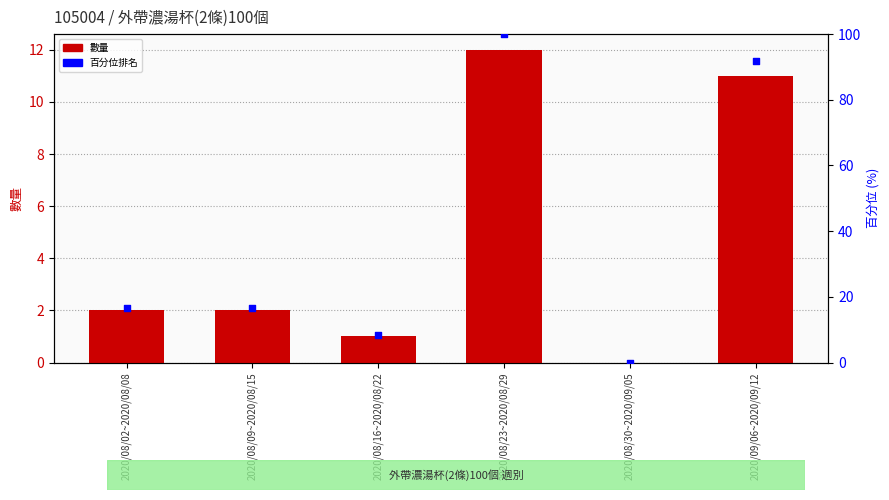

What are all the series names shown in the legend?

數量, 百分位排名